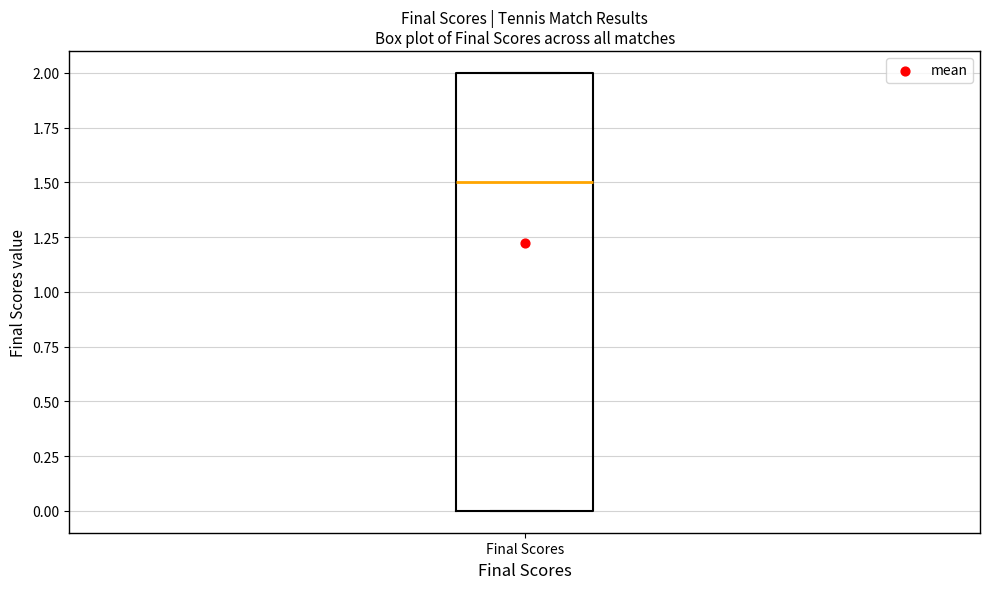

Where is the lower edge of the box for Final Scores on the y-axis? The values are not printed on the chart, so give them approximately, as read against the axis.

0.0